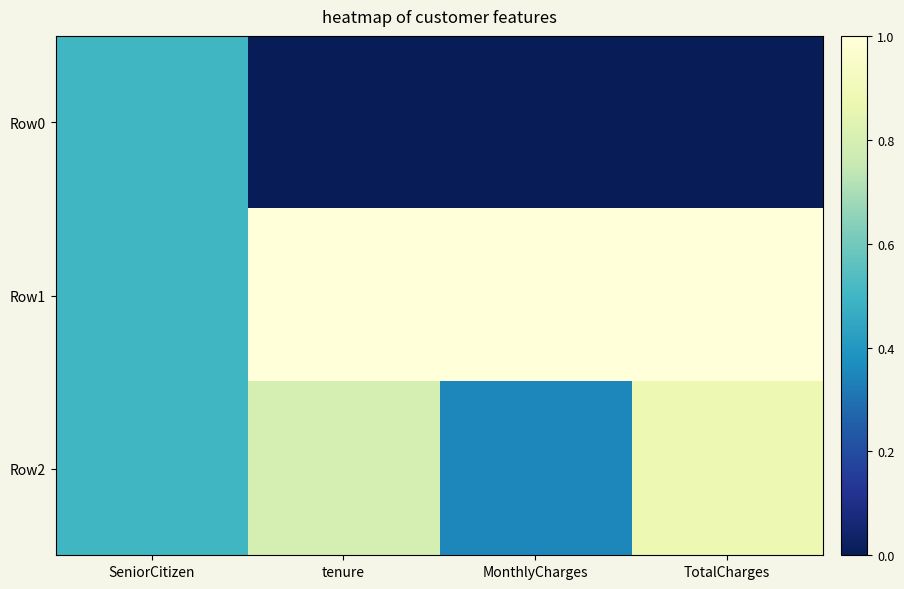

Rank the series at SeniorCitizen from highest to lowest value.

Row0, Row1, Row2